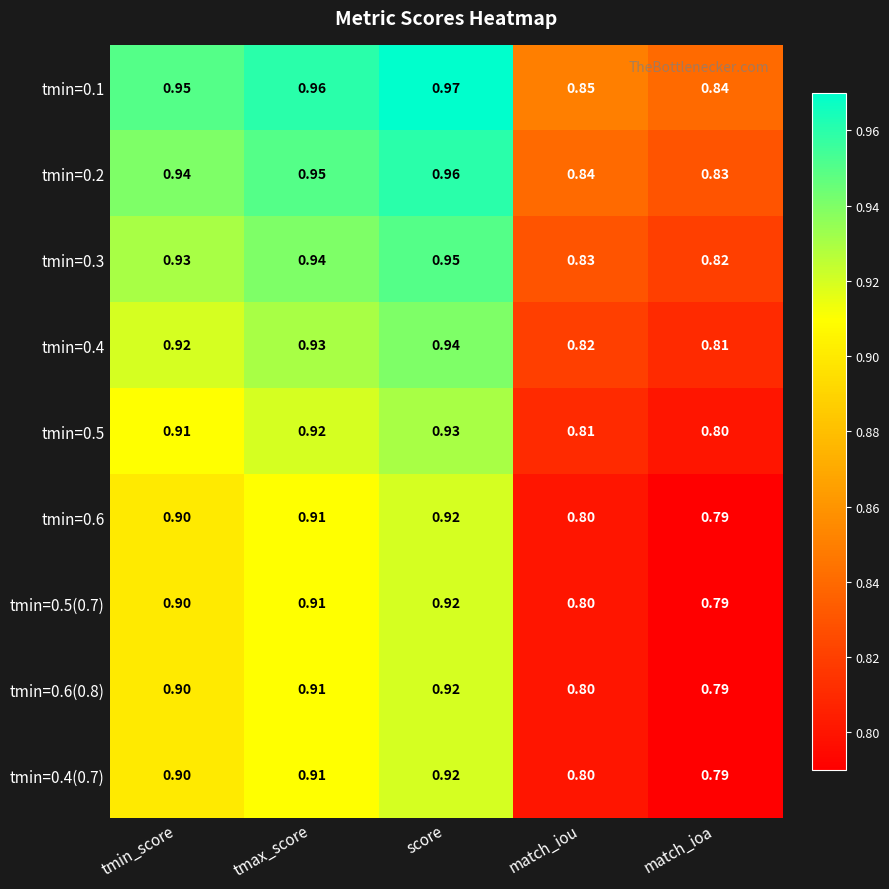

Which label corresponds to the largest value in the chart?

score